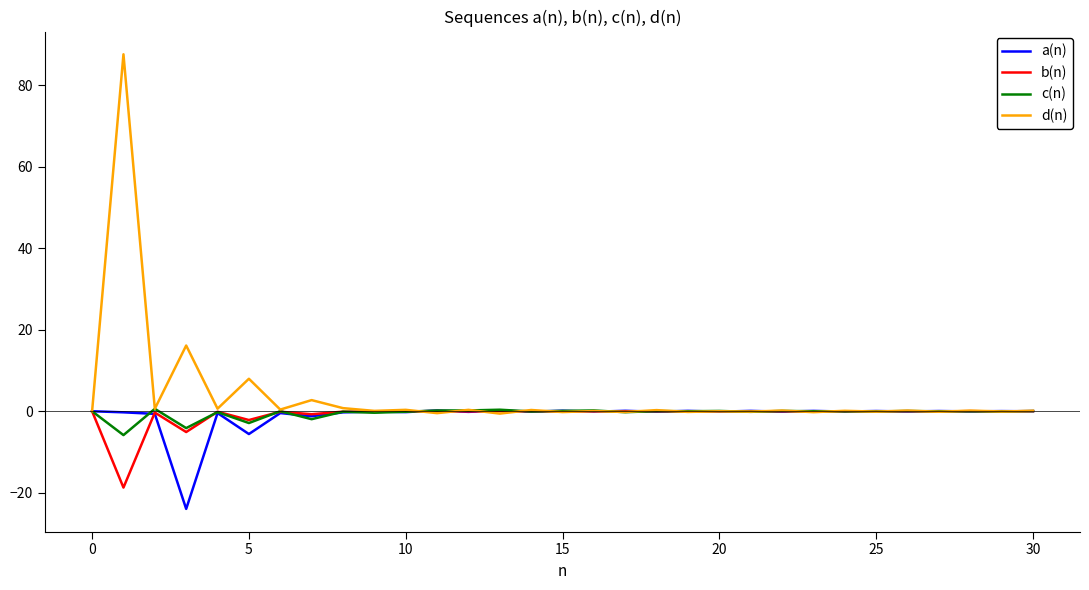

Which series has the largest range (max minus min)?

d(n)